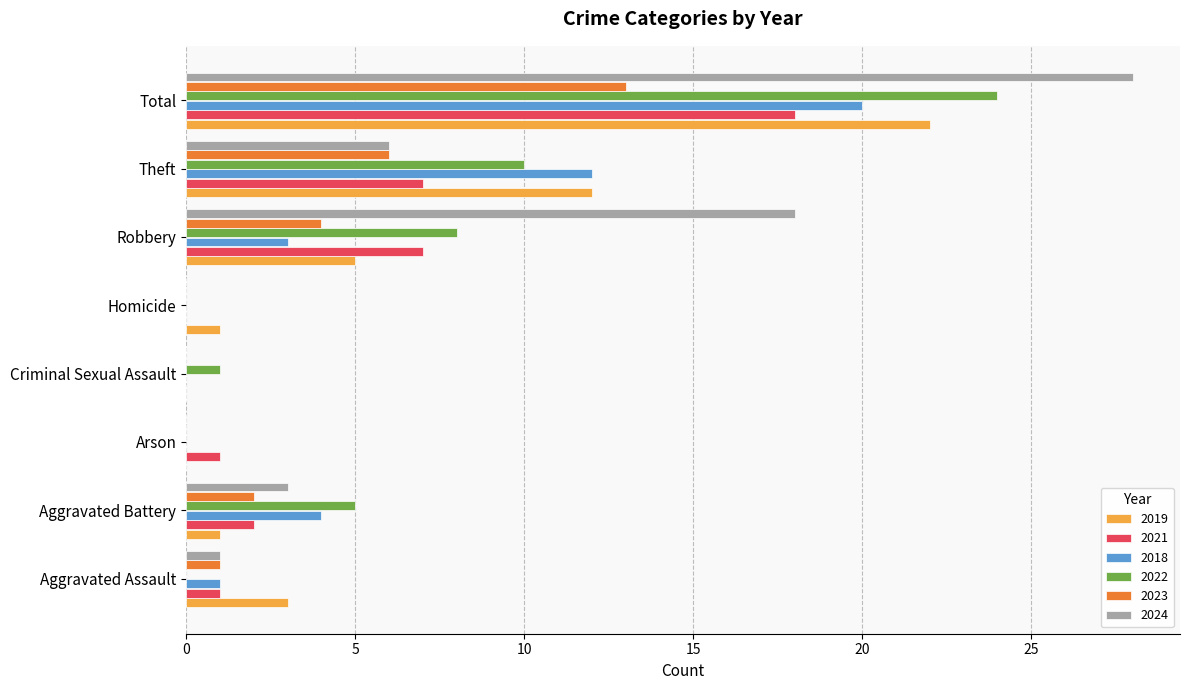

How many series are shown in this chart?

6